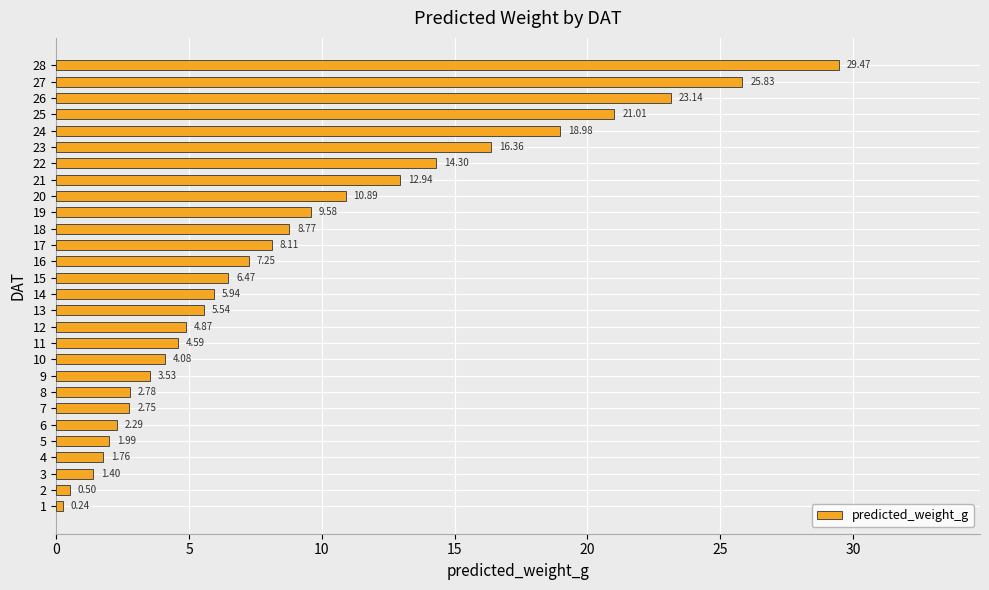

Is it true that the value at 27 is 13.3?

False